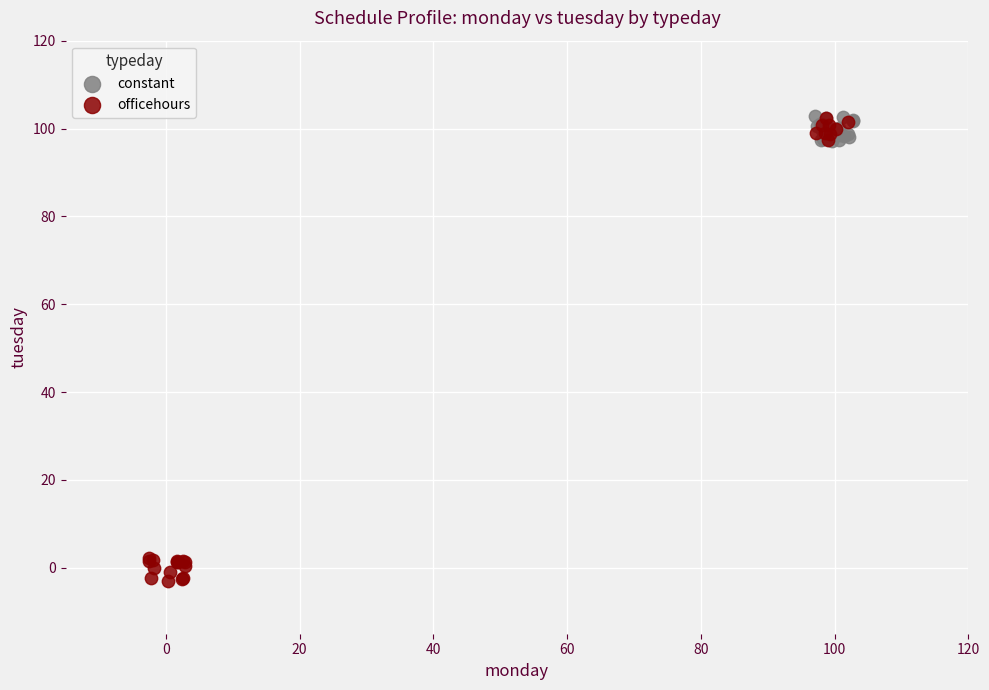

Which series contains the lowest Y value?

officehours